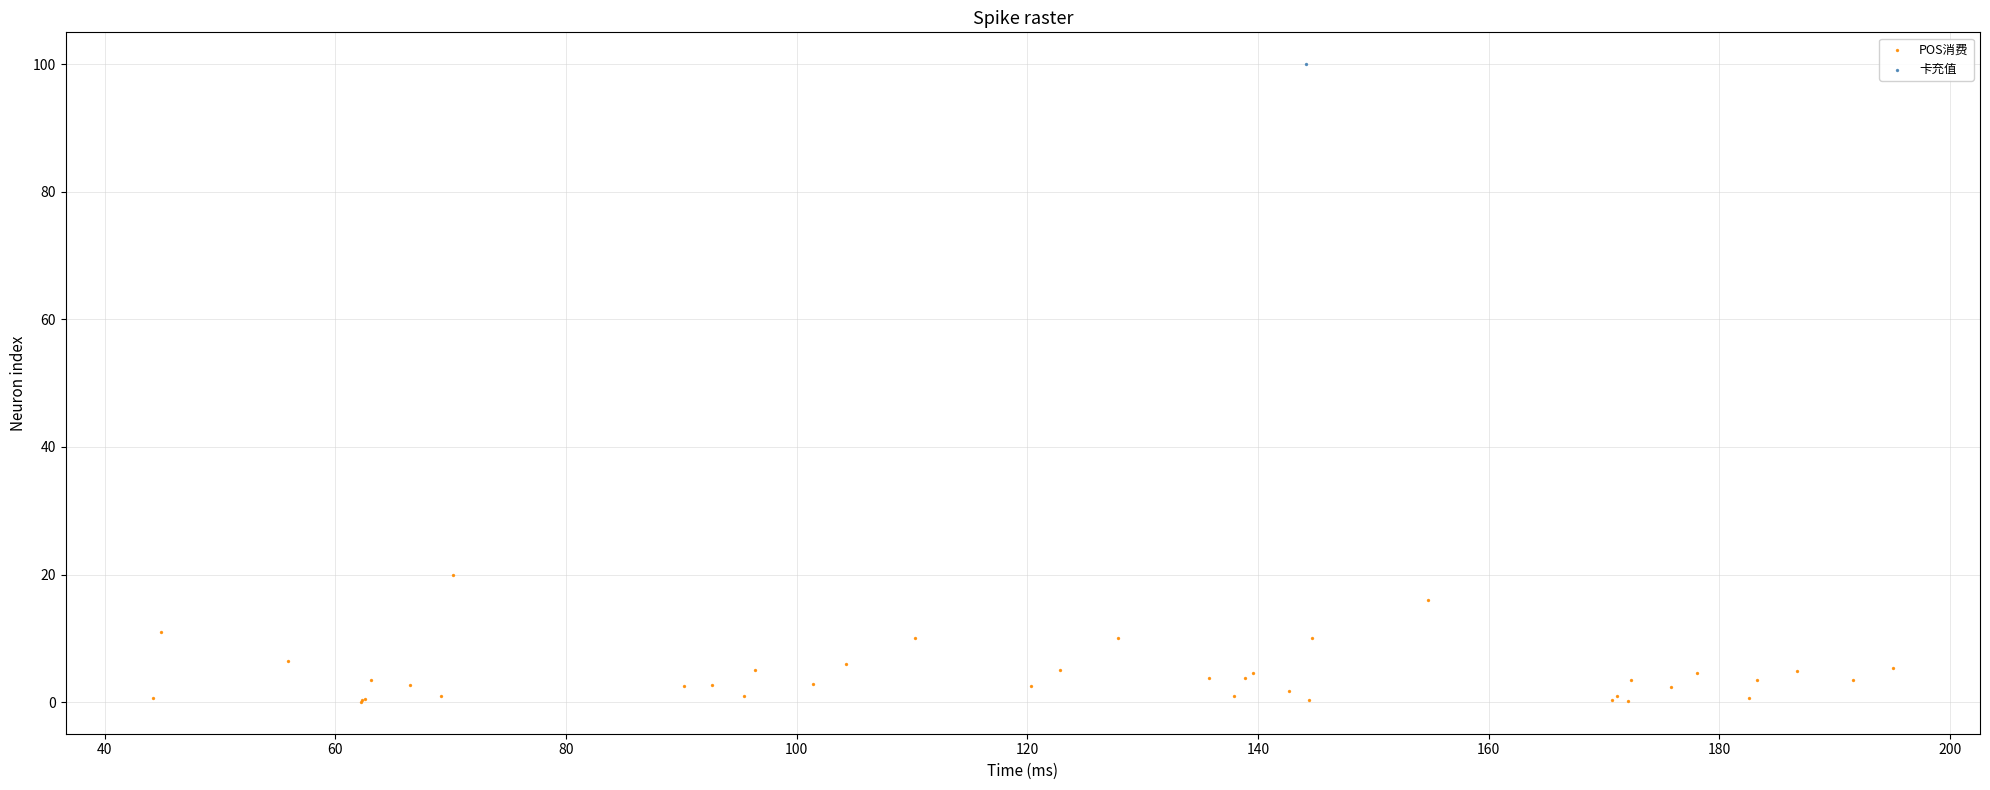

What are all the series names shown in the legend?

POS消费, 卡充值